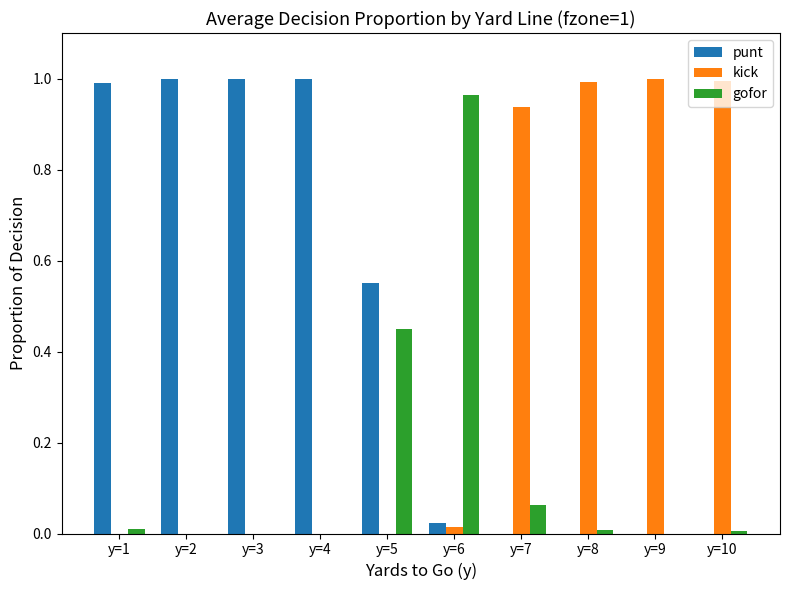

Which series has the largest total across all categories?

punt